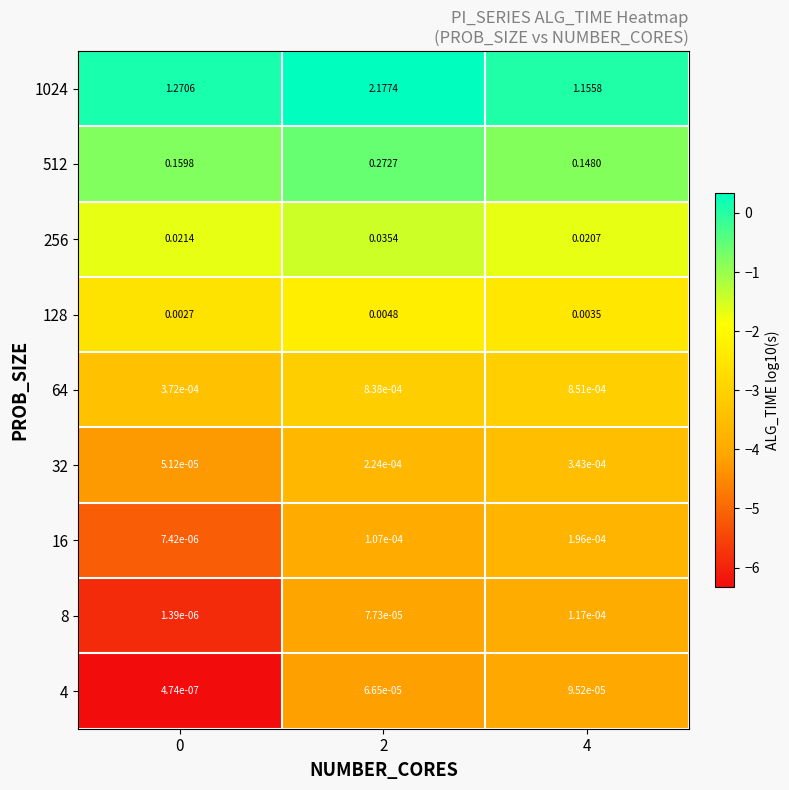

Is the value of 16 at 2 greater than the value of 256 at 0?

No